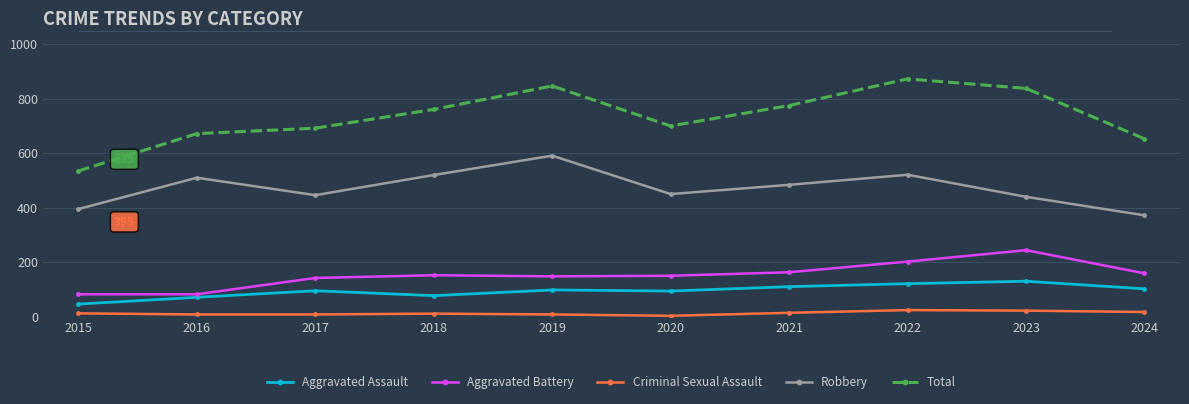

What is the total value across all series at 2021?

1546